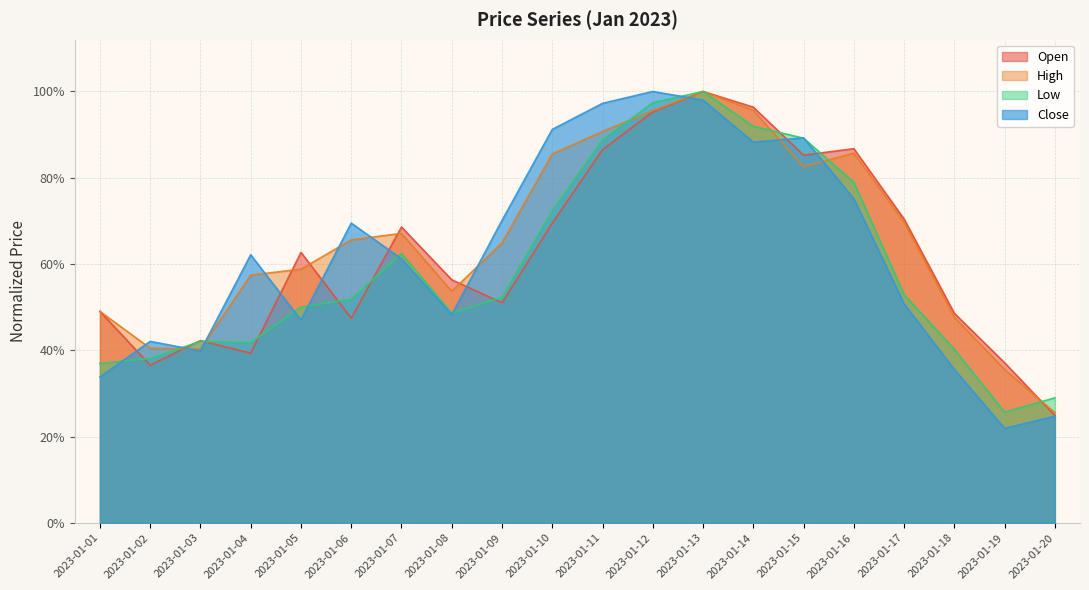

What is the maximum value for Open?

1.0